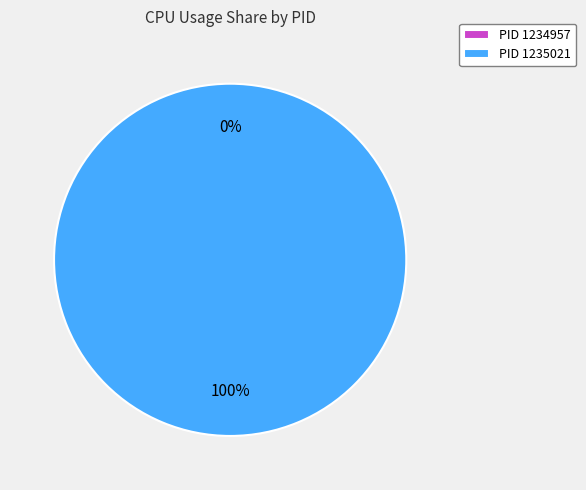

Combined, do 1234957 and 1235021 account for over 50%?

Yes